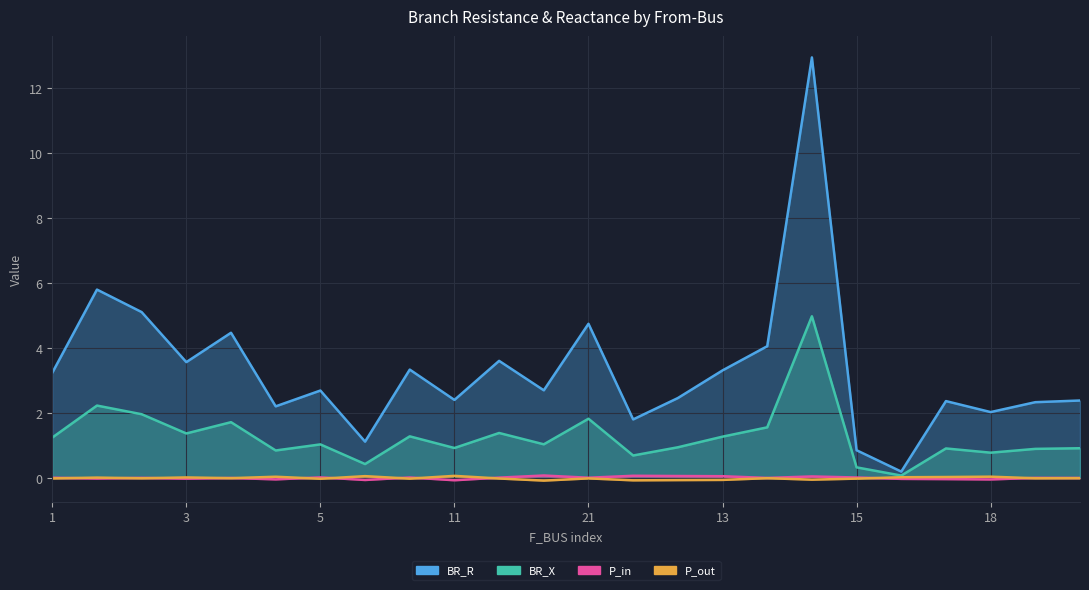

Rank the series by their maximum value, from highest to lowest.

BR_R, BR_X, P_in, P_out